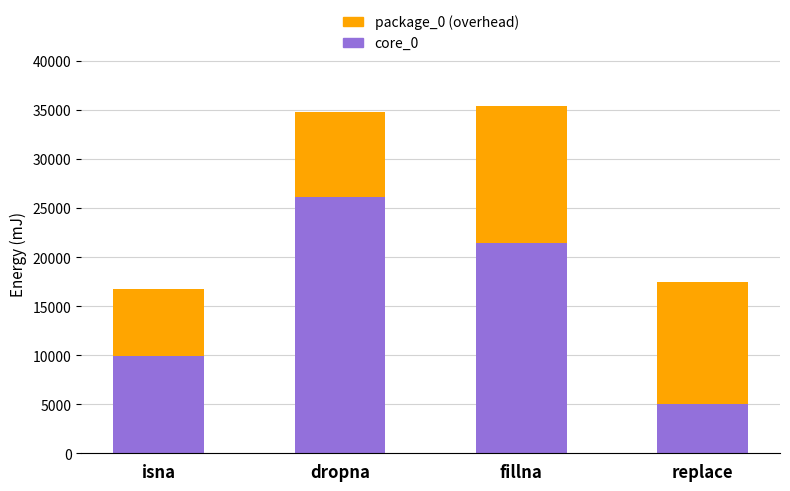

Count the number of data series in this chart.

2